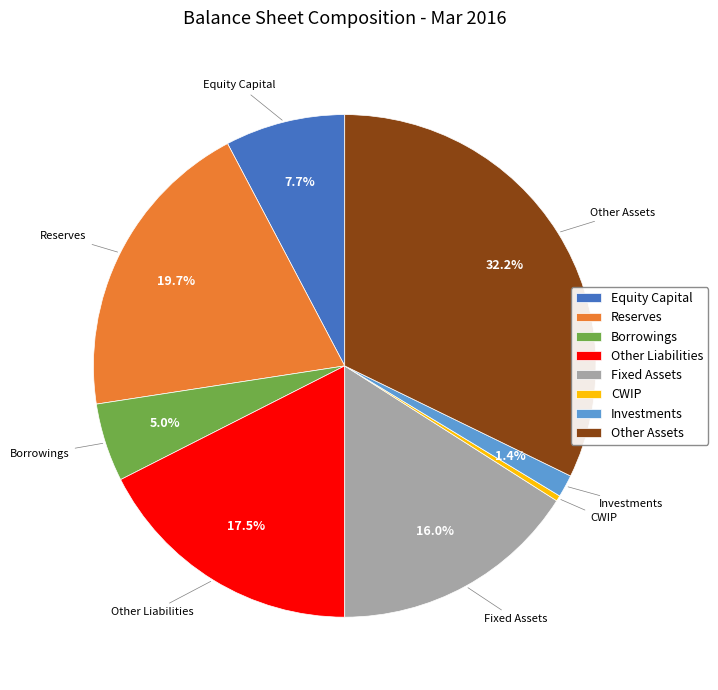

True or false: Reserves accounts for 20% of the total.

True